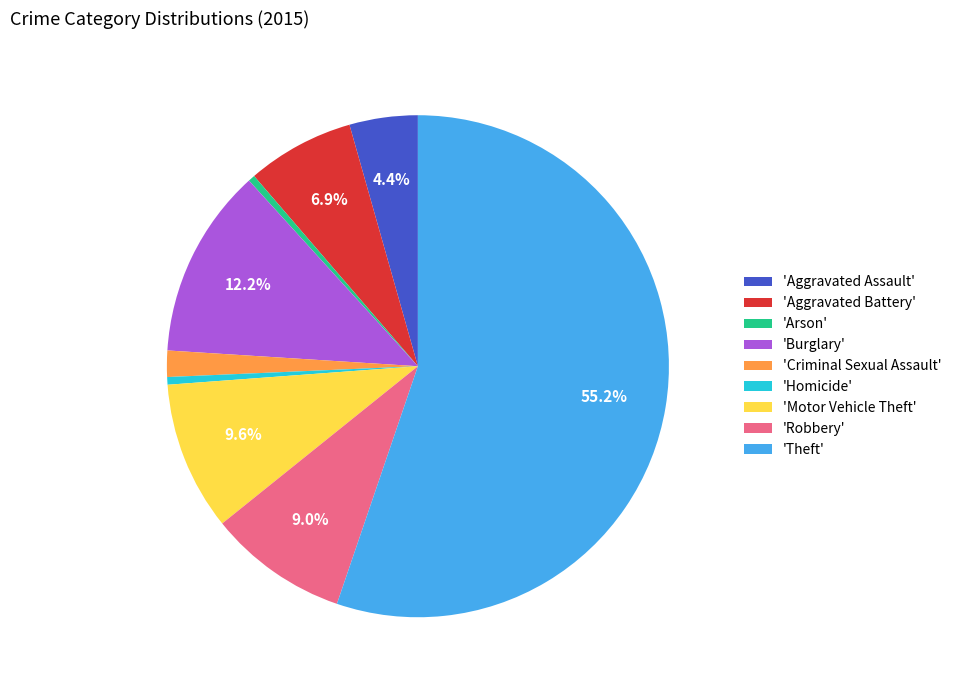

To the nearest percent, what is the average slice percentage?

11%